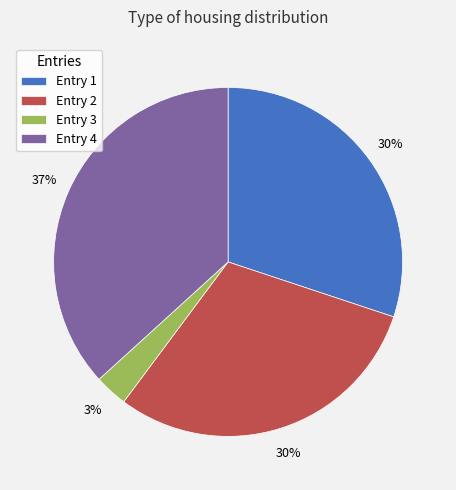

The Entry 4 slice represents 37% of the pie. True or false?

True